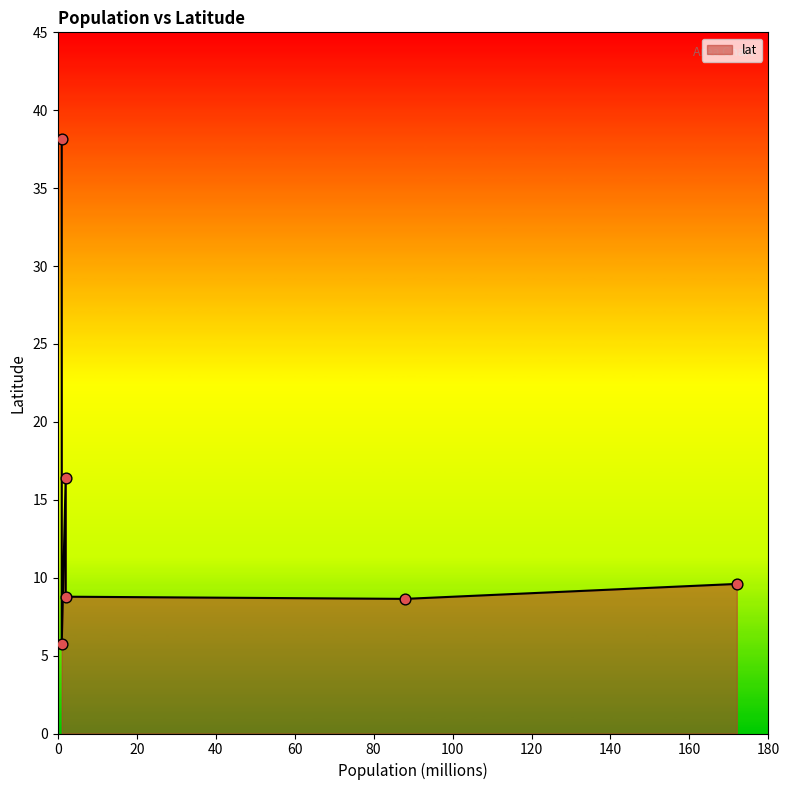

What is the change in value from Nigeria to Sierra Leone?

-1.0